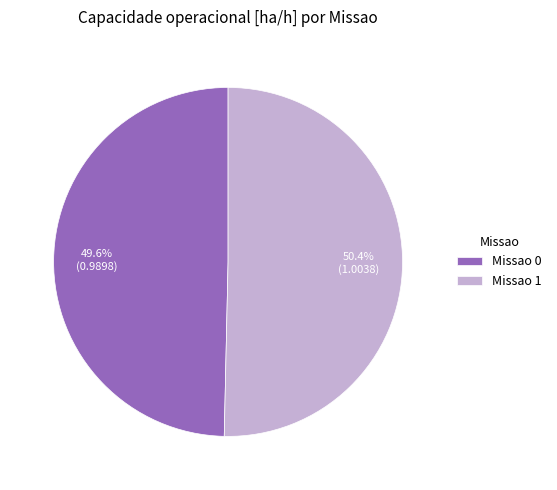

What is the majority slice?

Missao 1